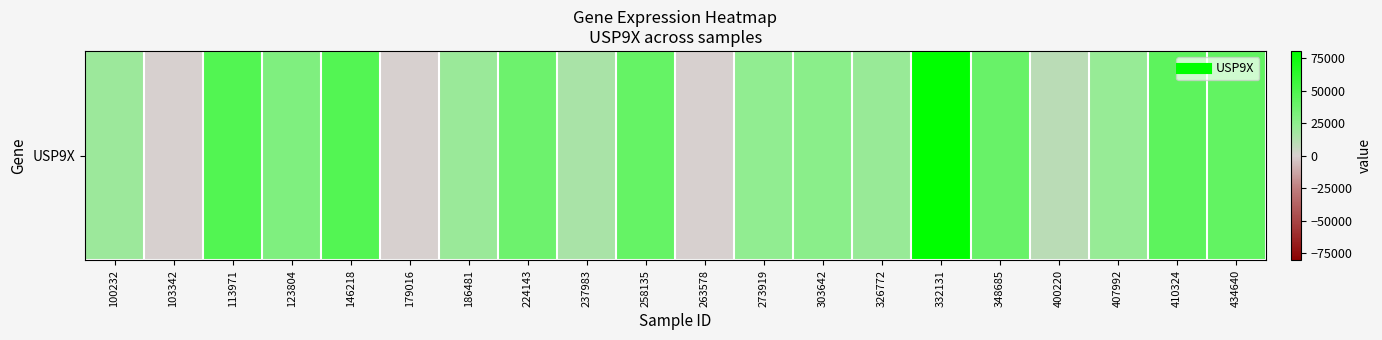

Count the number of data series in this chart.

1